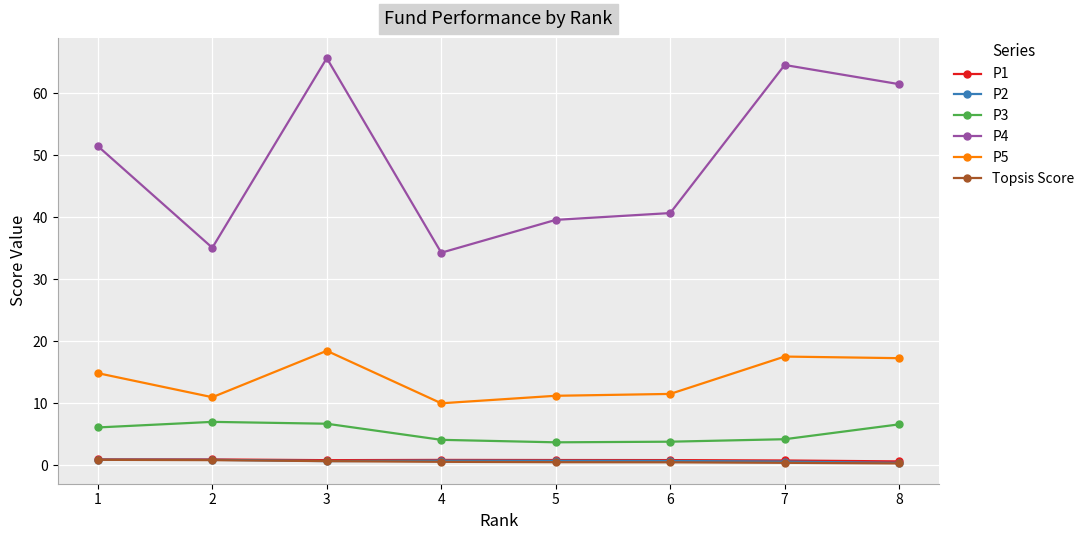

True or false: Topsis Score and P5 cross at least once.

False